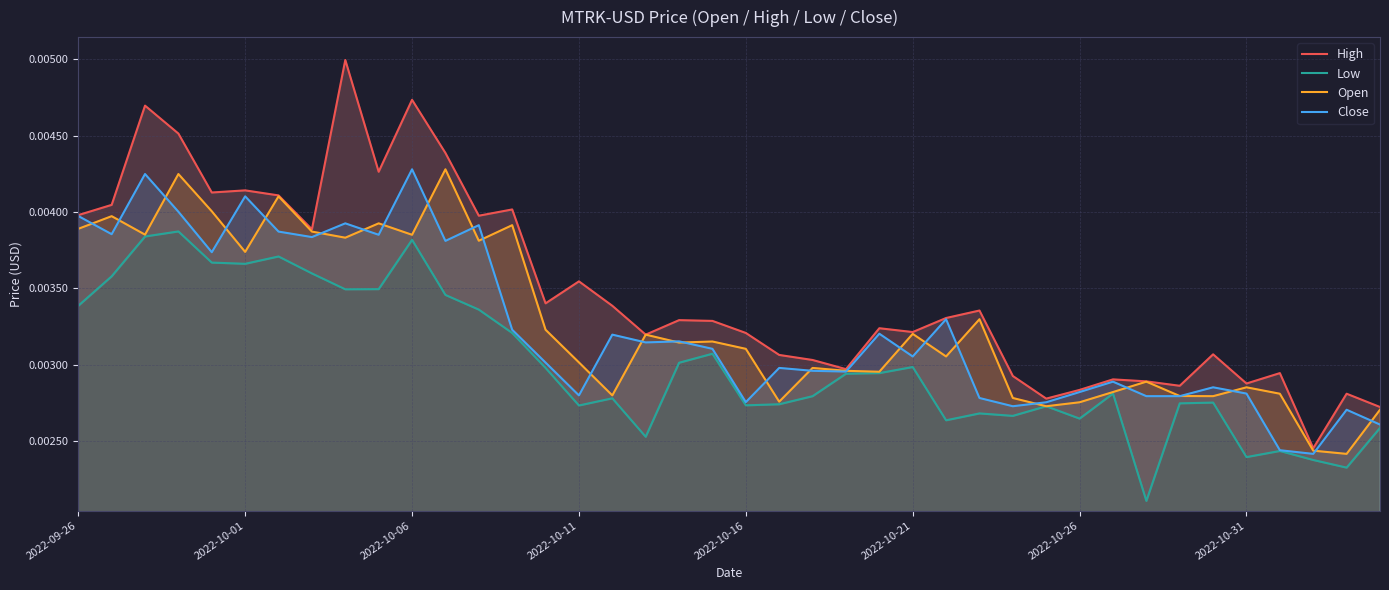

The value of Low at 38 is 0.0. True or false?

True